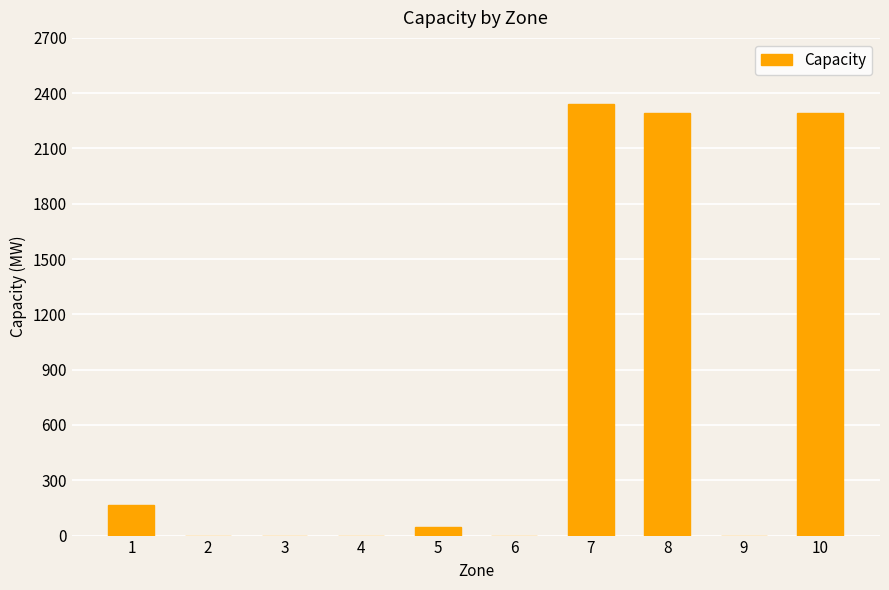

What is the greatest value displayed?

2342.0